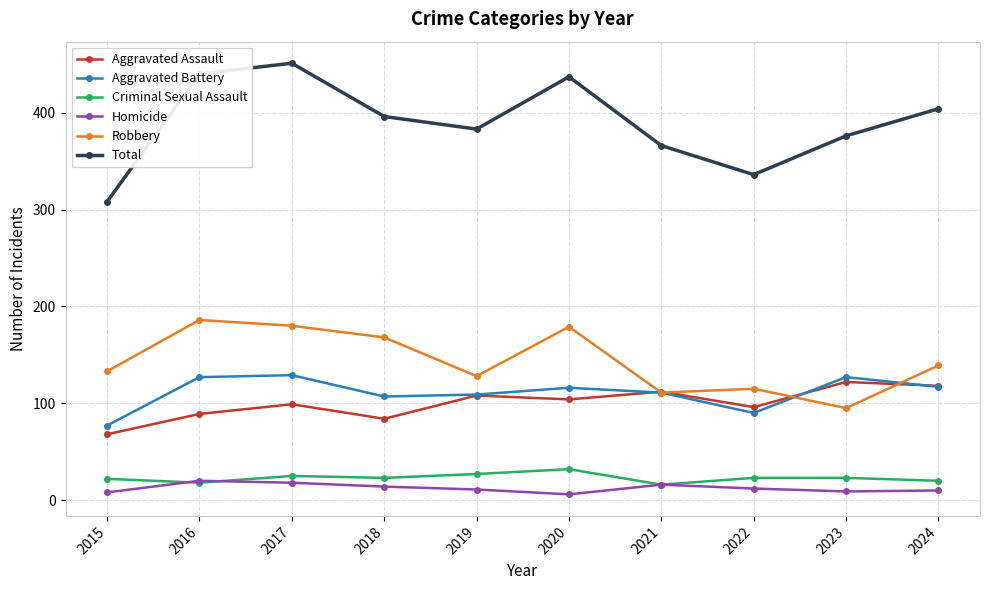

What is the highest value of the Total series?

451